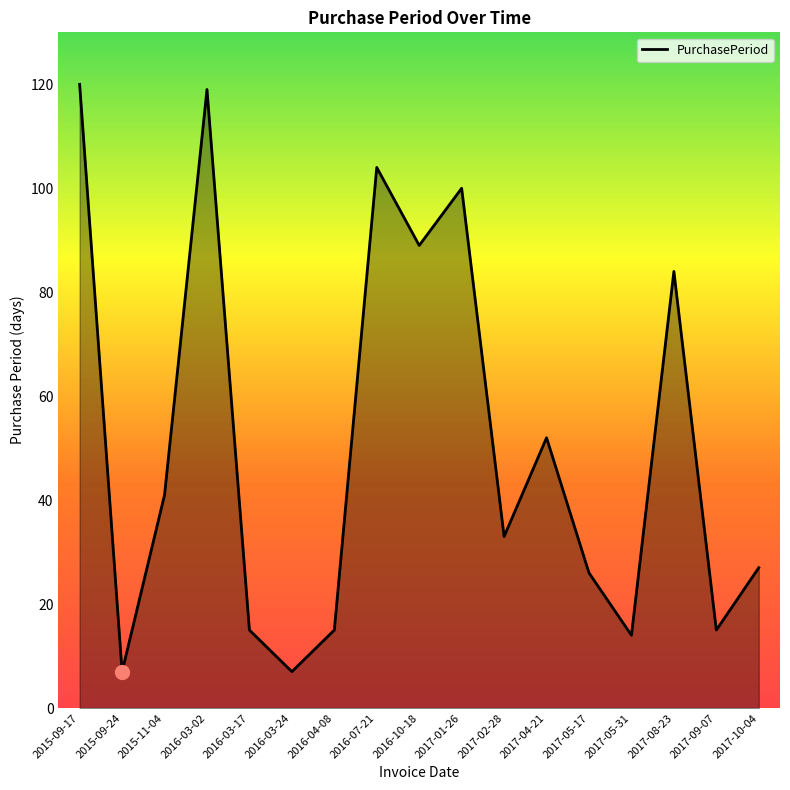

Reading left to right, extract all data points from this chart.

2015-09-17=120	2015-09-24=7	2015-11-04=41	2016-03-02=119	2016-03-17=15	2016-03-24=7	2016-04-08=15	2016-07-21=104	2016-10-18=89	2017-01-26=100	2017-02-28=33	2017-04-21=52	2017-05-17=26	2017-05-31=14	2017-08-23=84	2017-09-07=15	2017-10-04=27